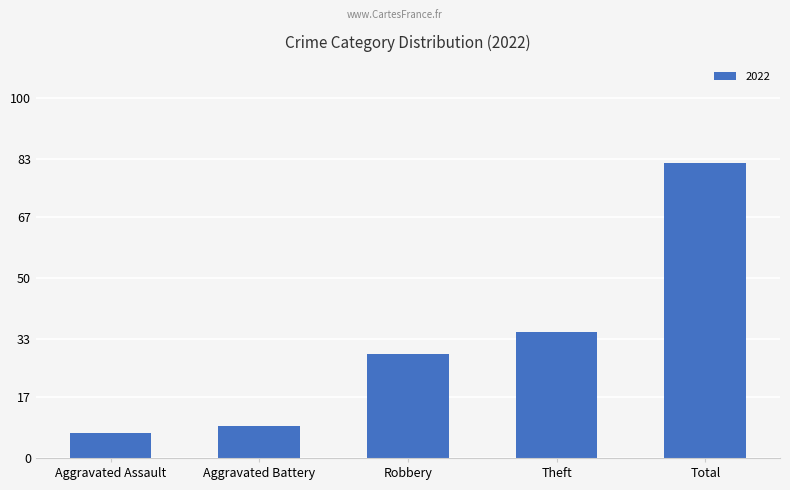

Read the value at Robbery, to the nearest 5.

30